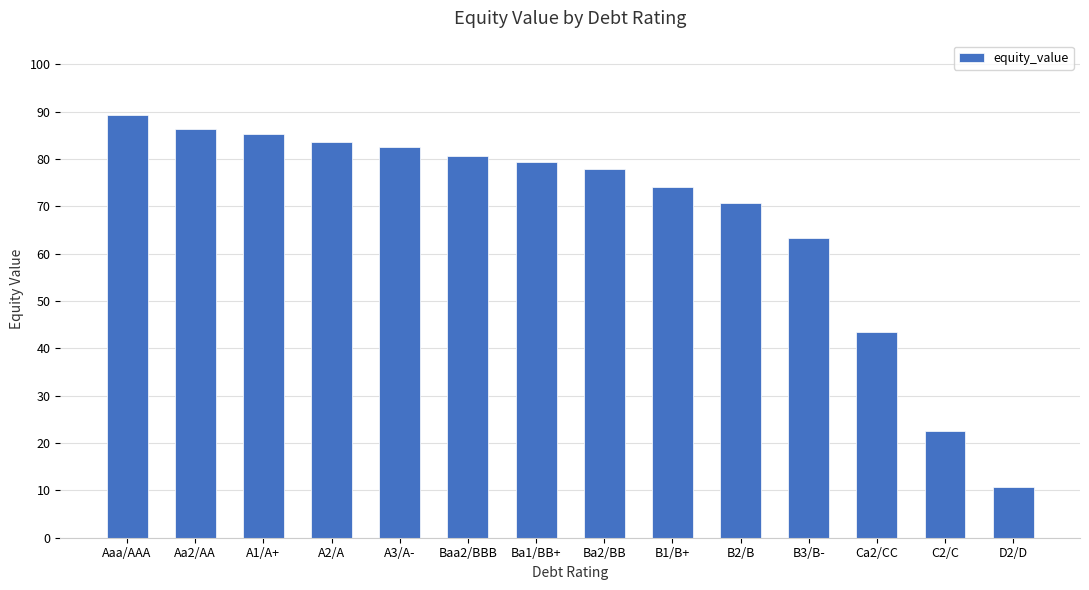

What is the change in value from A1/A+ to B2/B?

-14.6